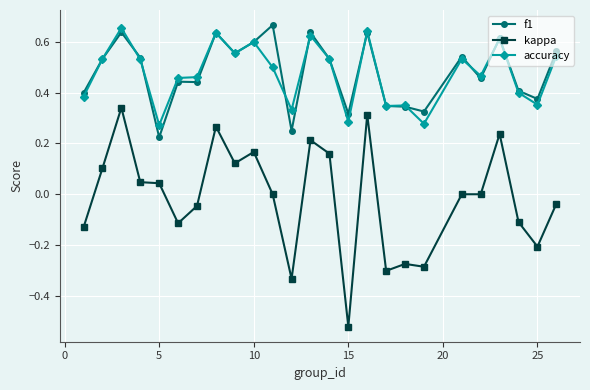

True or false: f1 has more than 0 interior local peaks.

True